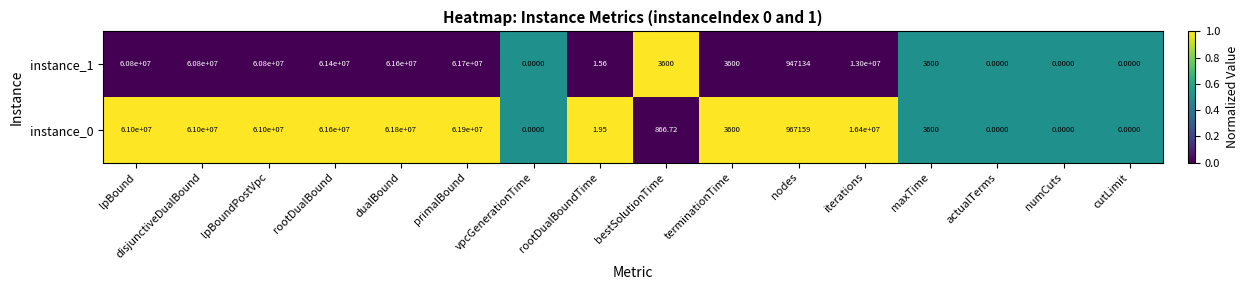

Is the value of instance_0 at cutLimit greater than the value of instance_1 at rootDualBound?

No